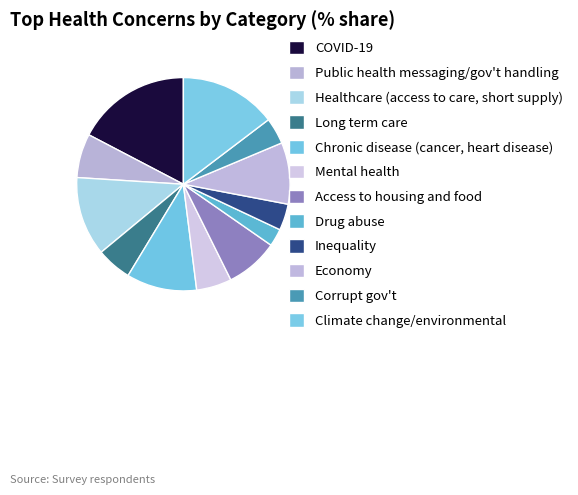

How many segments does this pie chart have?

12